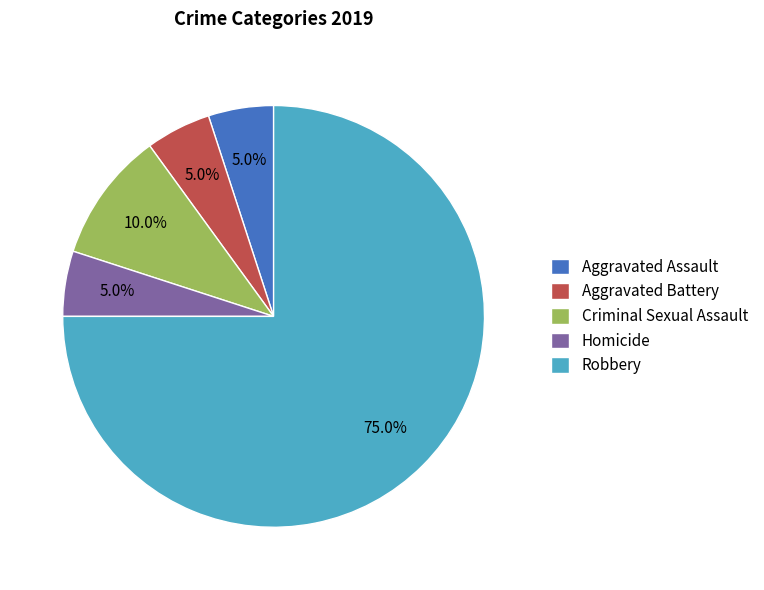

To the nearest percent, what is the difference between the largest and smallest slice percentages?

70%